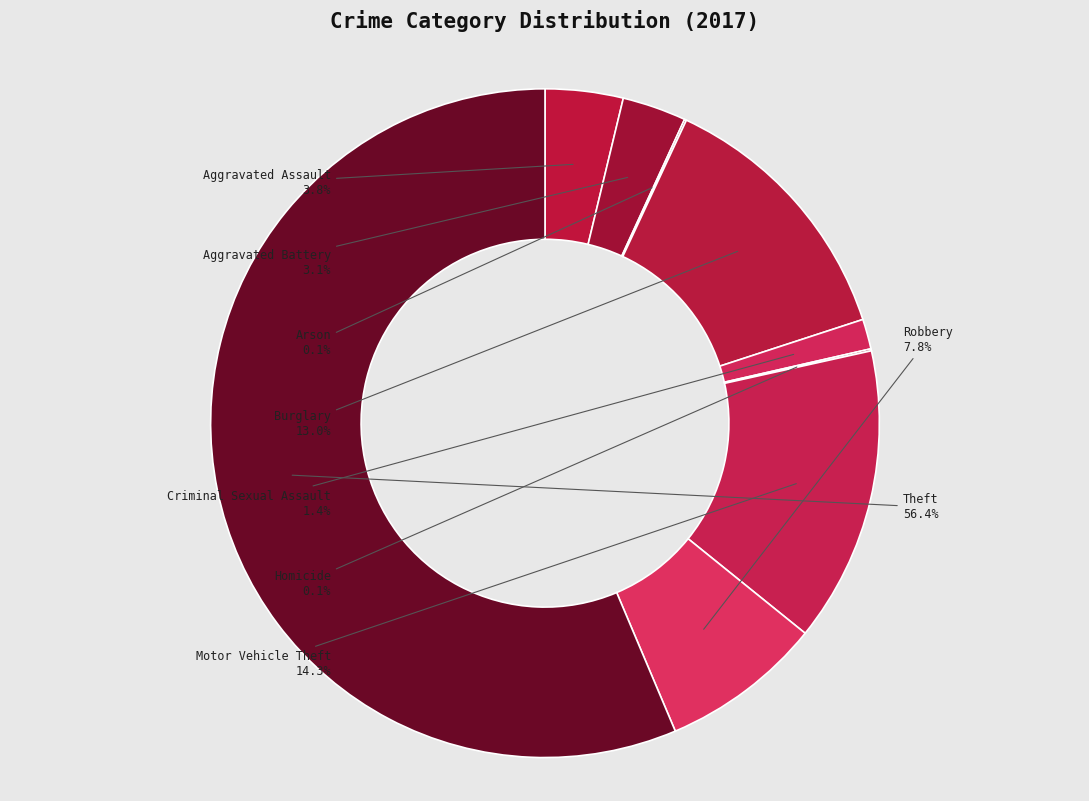

Does Theft account for over 50% of the chart?

Yes